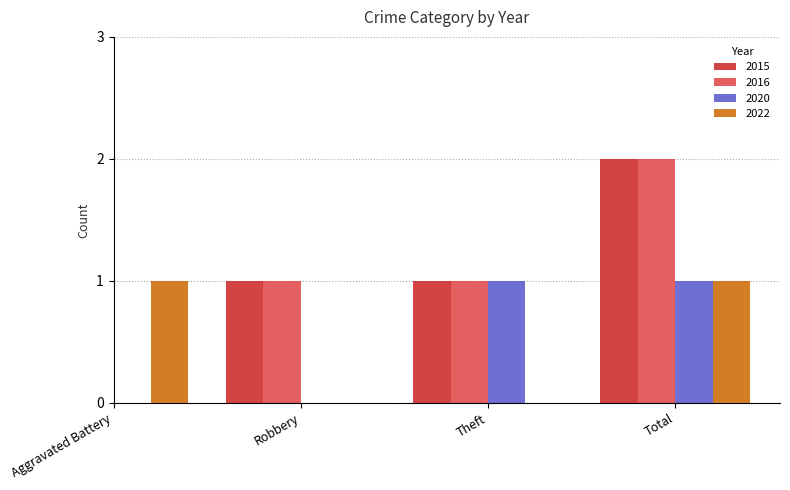

Read the 2016 value at Total.

2